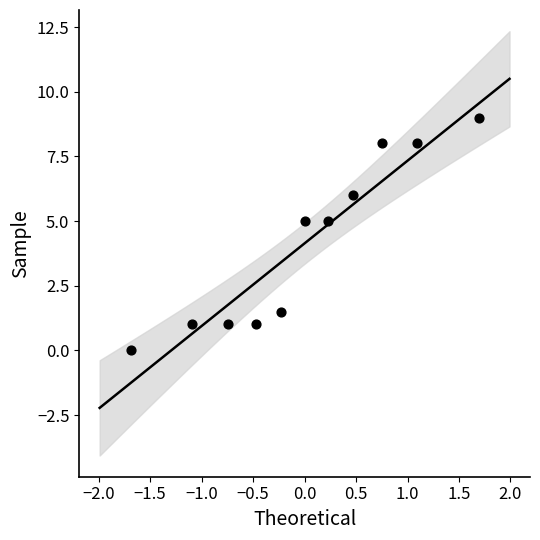

What is the range of X values (max minus min)?

3.4